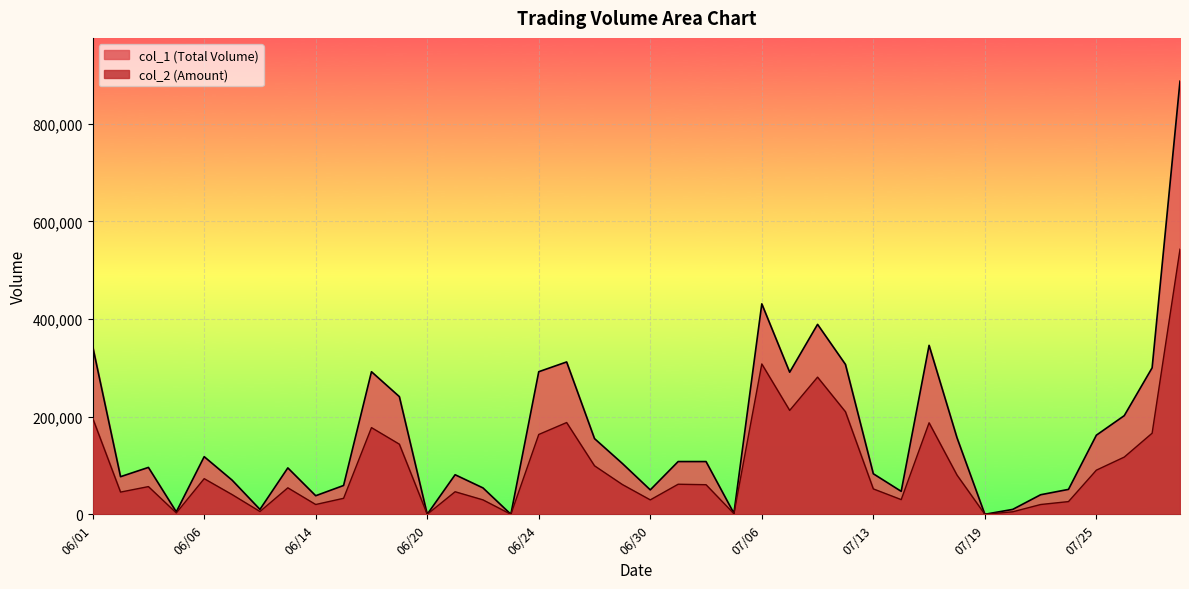

Which has a higher value, 07/11 or 07/07?

07/11